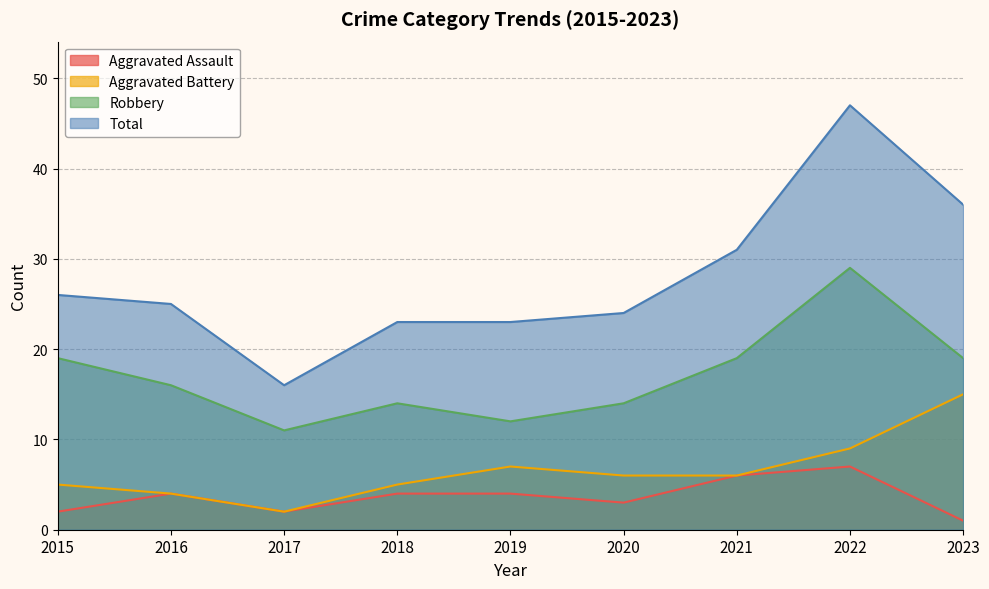

The value of Robbery at 2021 is 10. True or false?

False